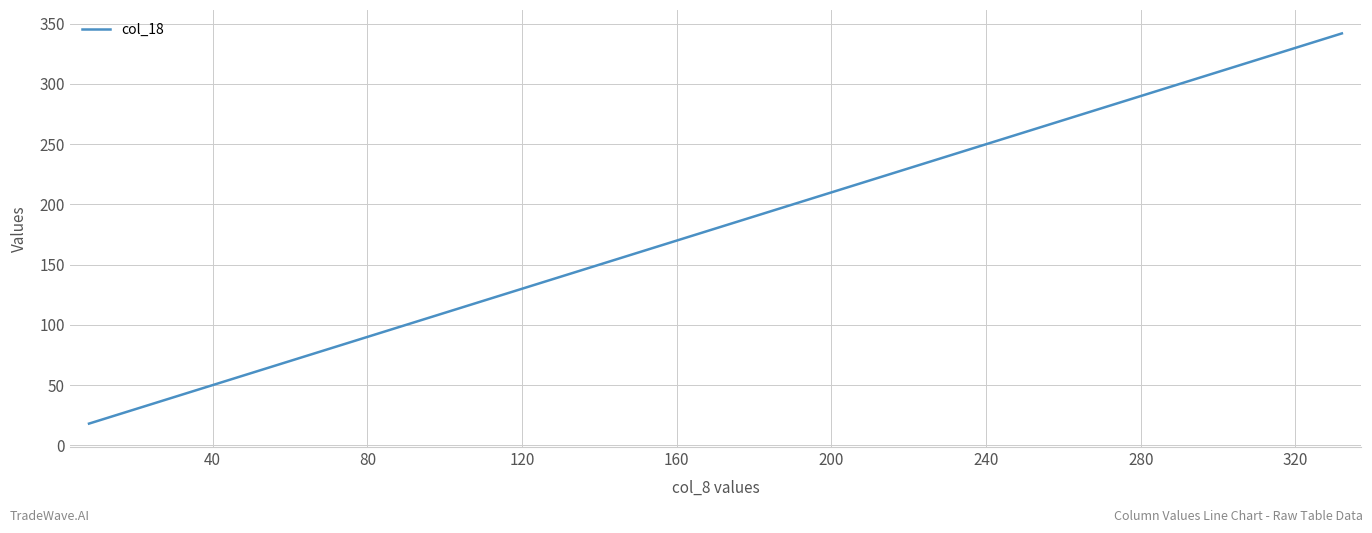

What is the difference between the maximum and minimum values?

324